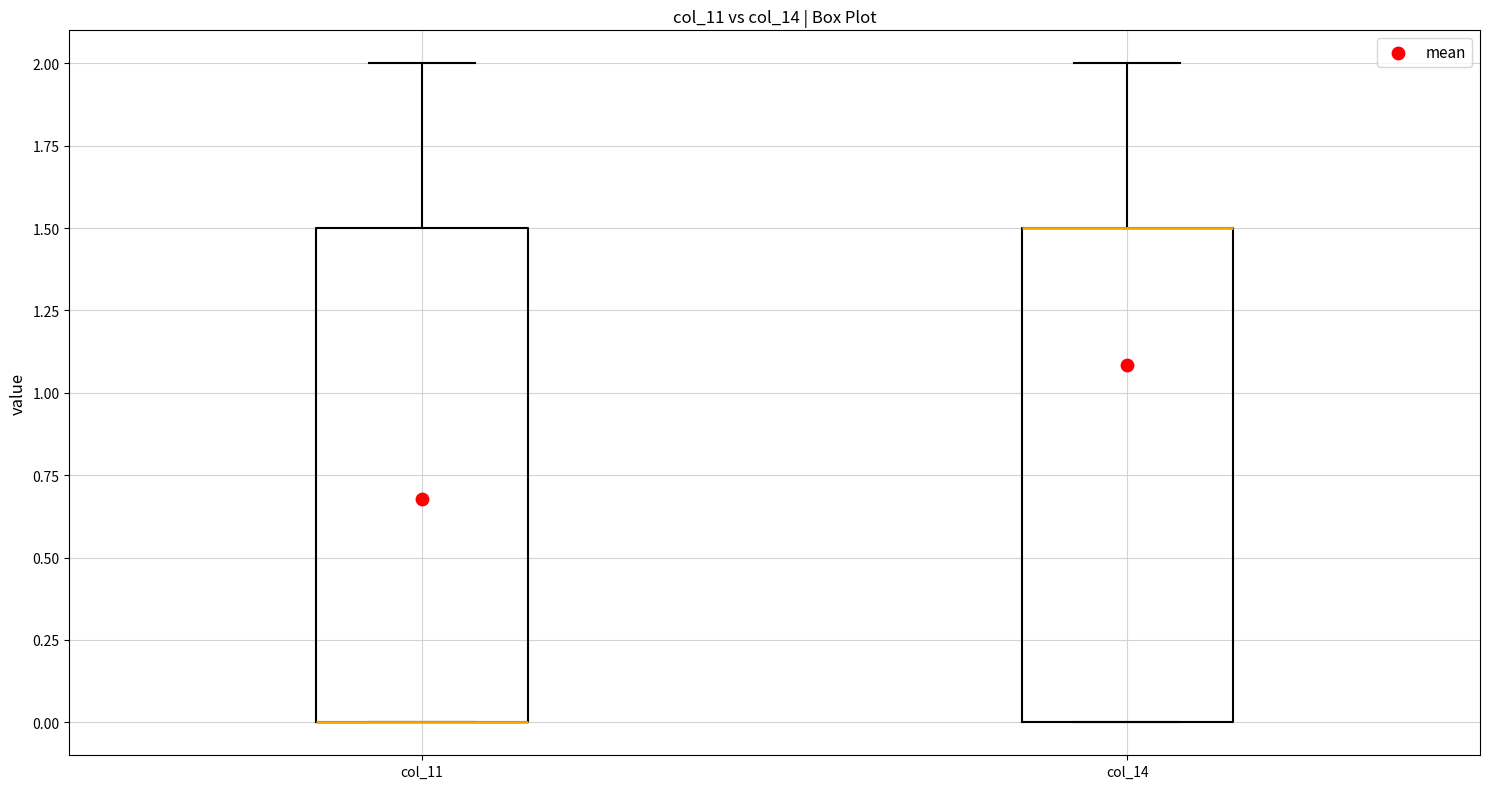

Reading left to right, read every box against the y-axis: the position of its median line, the range the box covers, and the ends of its whiskers. The values are not printed on the chart, so give them approximately, as read against the axis.

col_11: median 0.0 (drawn on the box's lower edge), box 0.0 to 1.5, whiskers 0.0 to 2.0
col_14: median 1.5 (drawn on the box's upper edge), box 0.0 to 1.5, whiskers 0.0 to 2.0